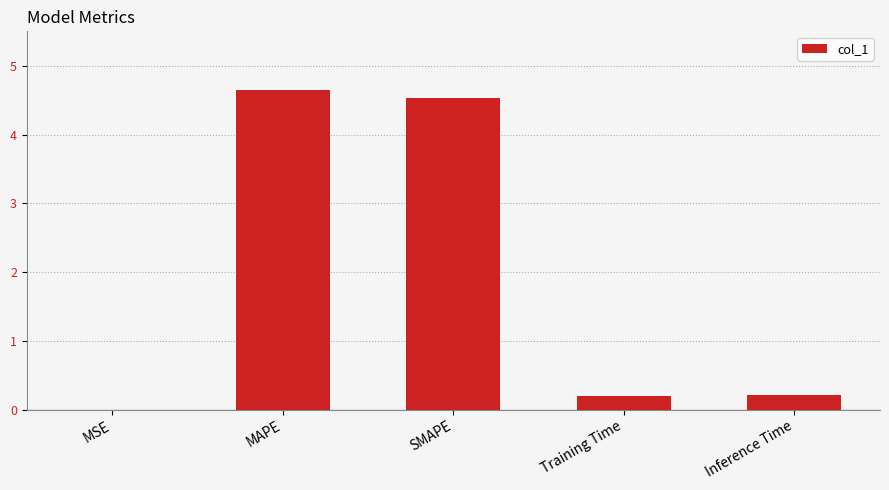

What is the sum of all values?

9.6